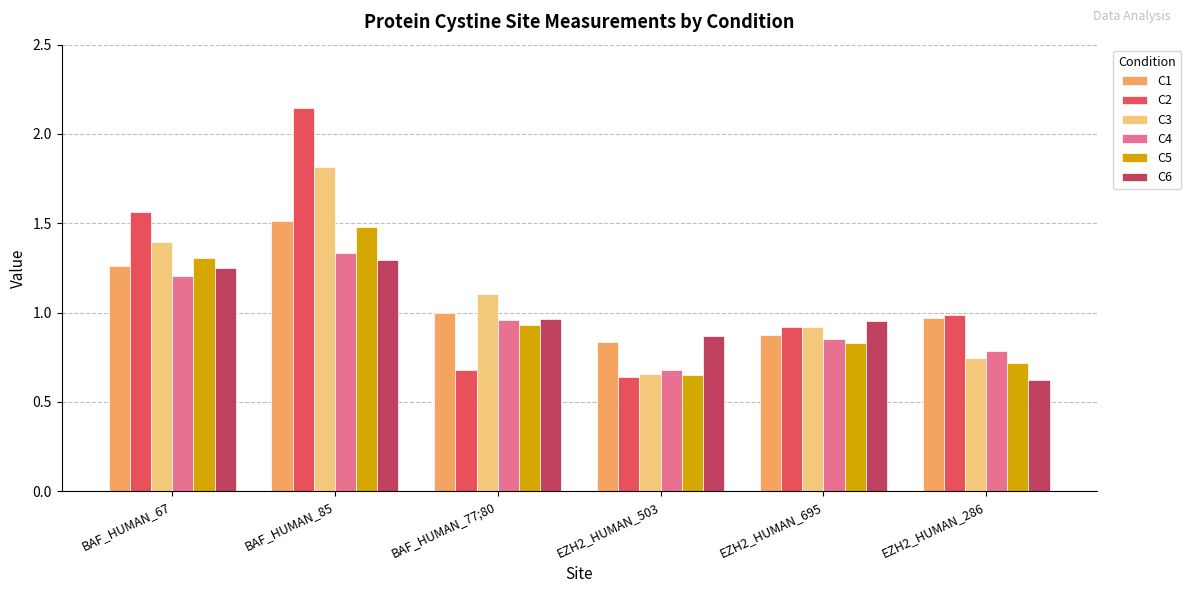

What are all the series names shown in the legend?

C1, C2, C3, C4, C5, C6